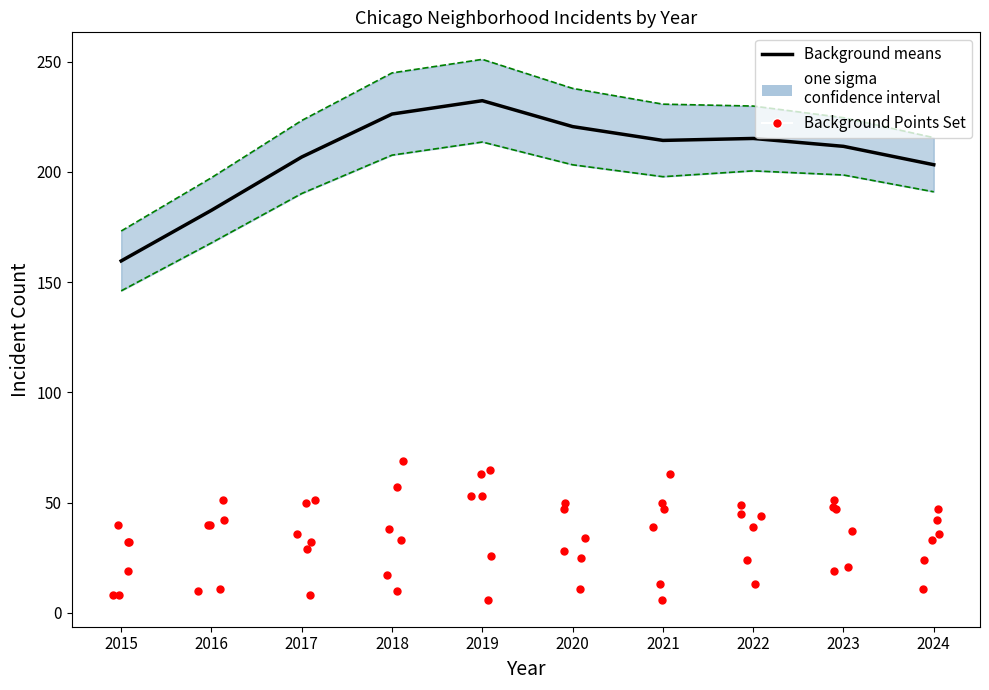

At how many categories does at least one series exceed 144?

10